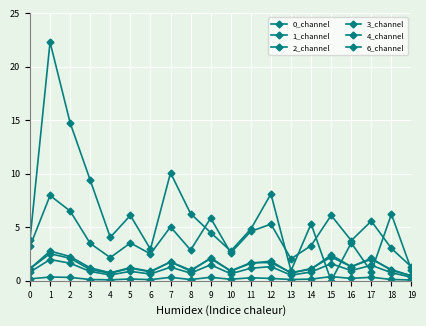

What is the sum of the 1_channel values at 4 and 8?

1.6